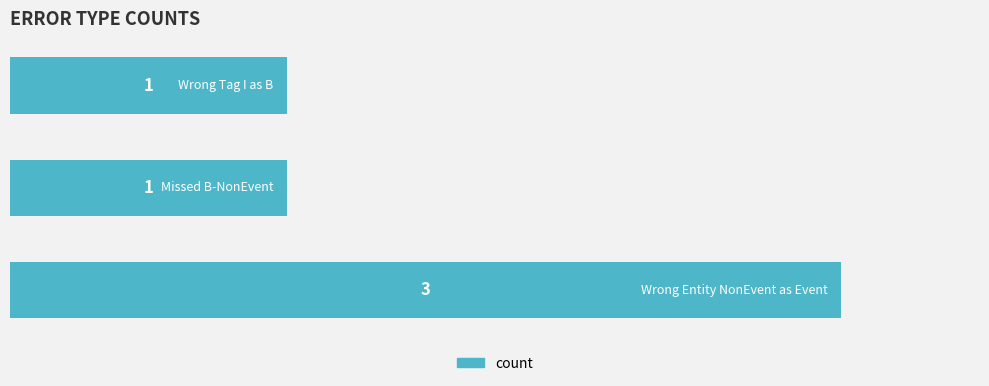

Count the values in the range 1 to 3.

3